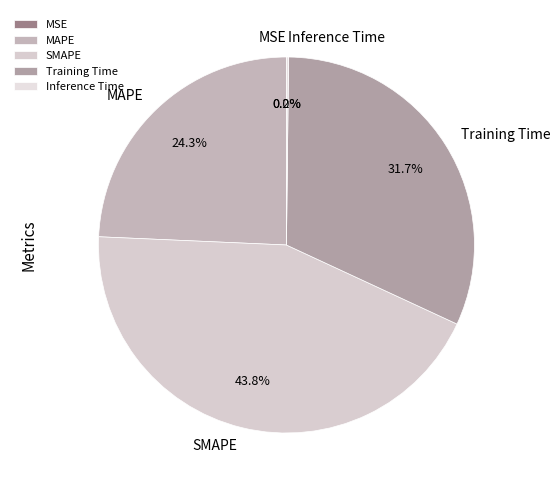

Which has a higher value, Training Time or MAPE?

Training Time